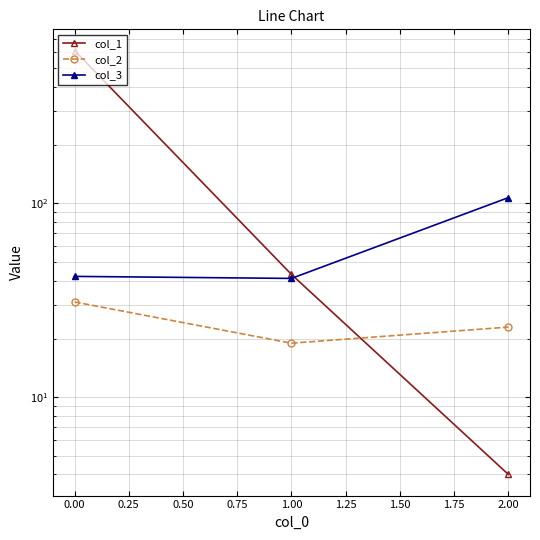

Reading left to right, what are all the values shown in this chart?

col_1: 614	43	4
col_2: 31	19	23
col_3: 42	41	107